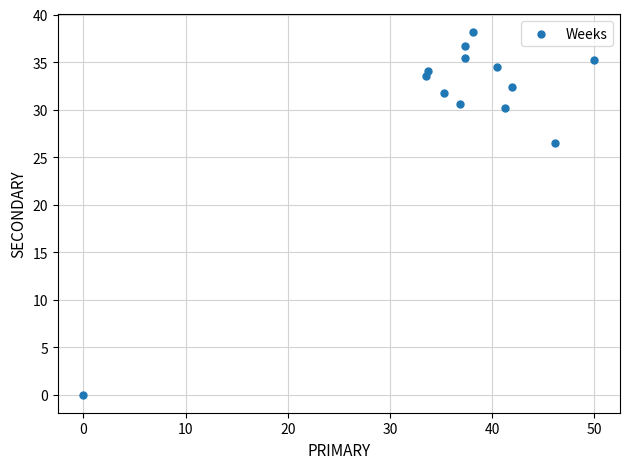

What is the range of X values (max minus min)?

50.0